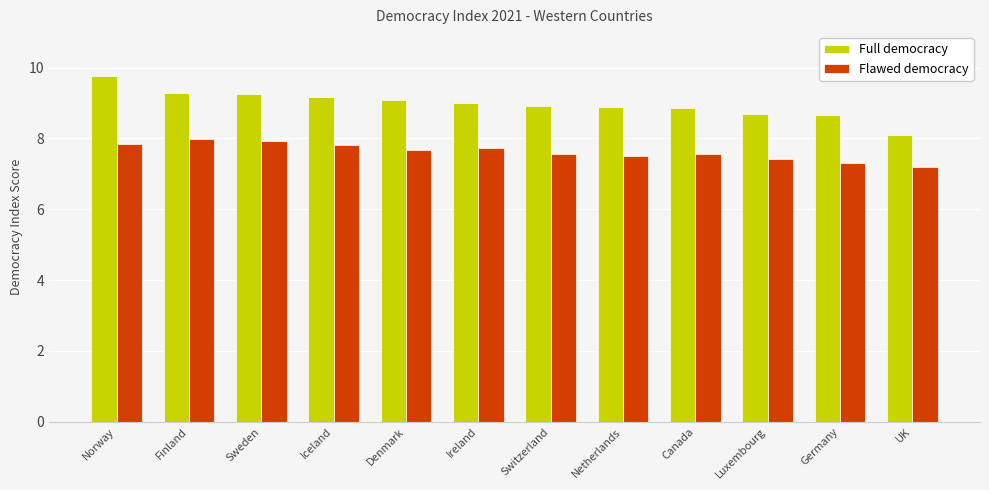

Which series has the largest total across all categories?

Full democracy